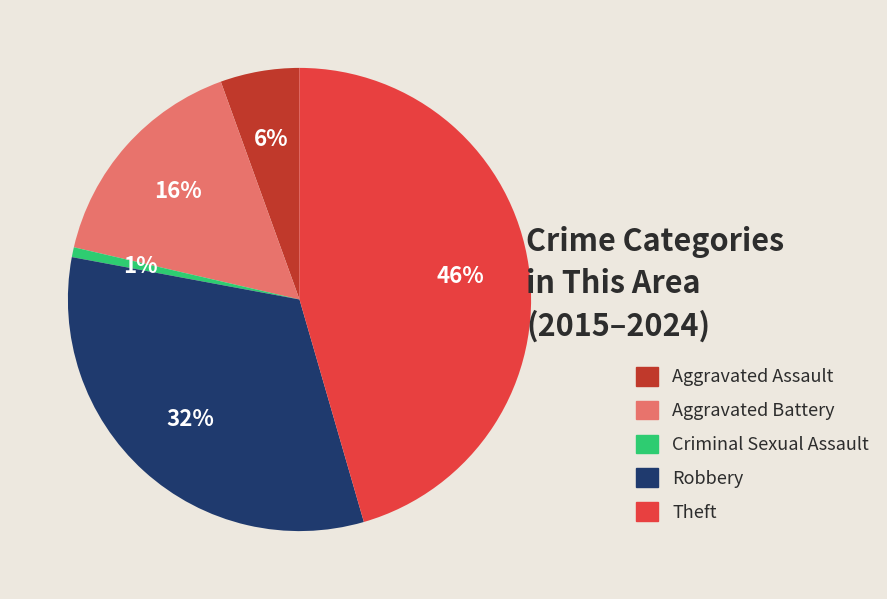

How many segments does this pie chart have?

5